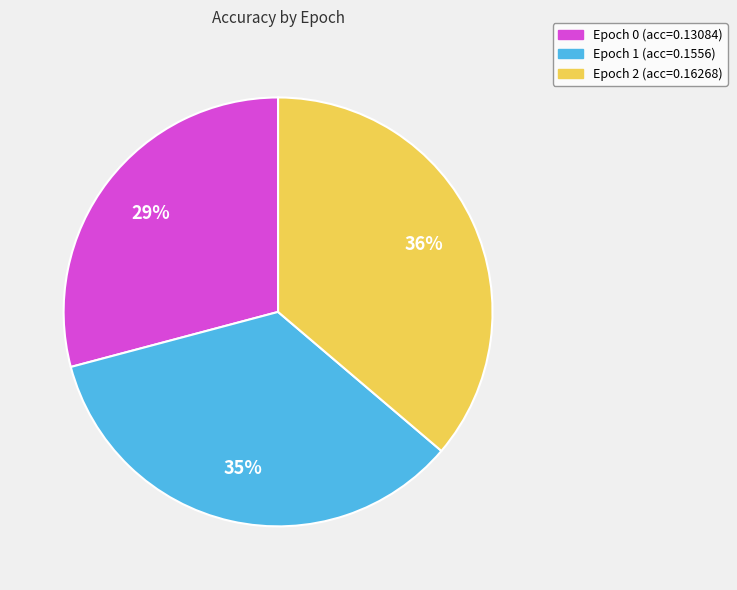

How many segments does this pie chart have?

3